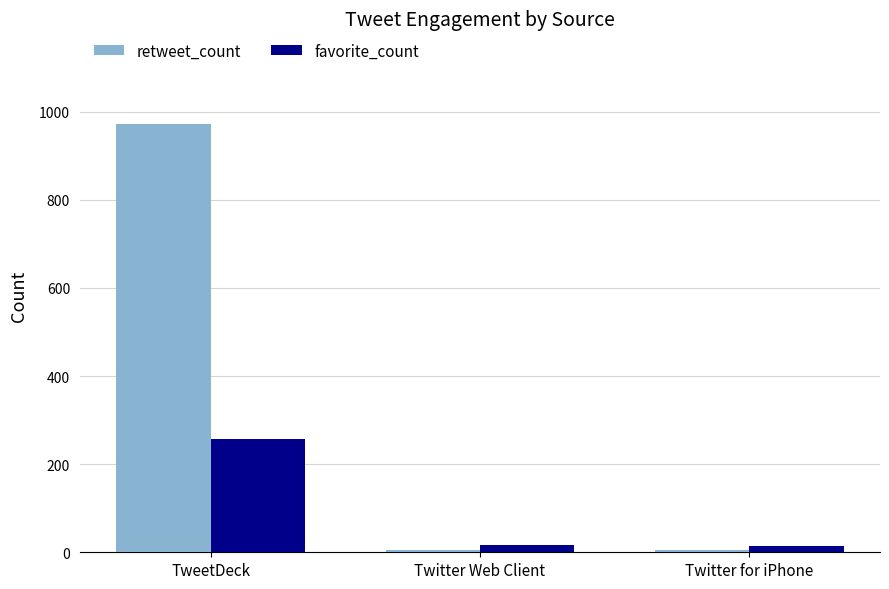

The value of favorite_count at TweetDeck is 257. True or false?

True